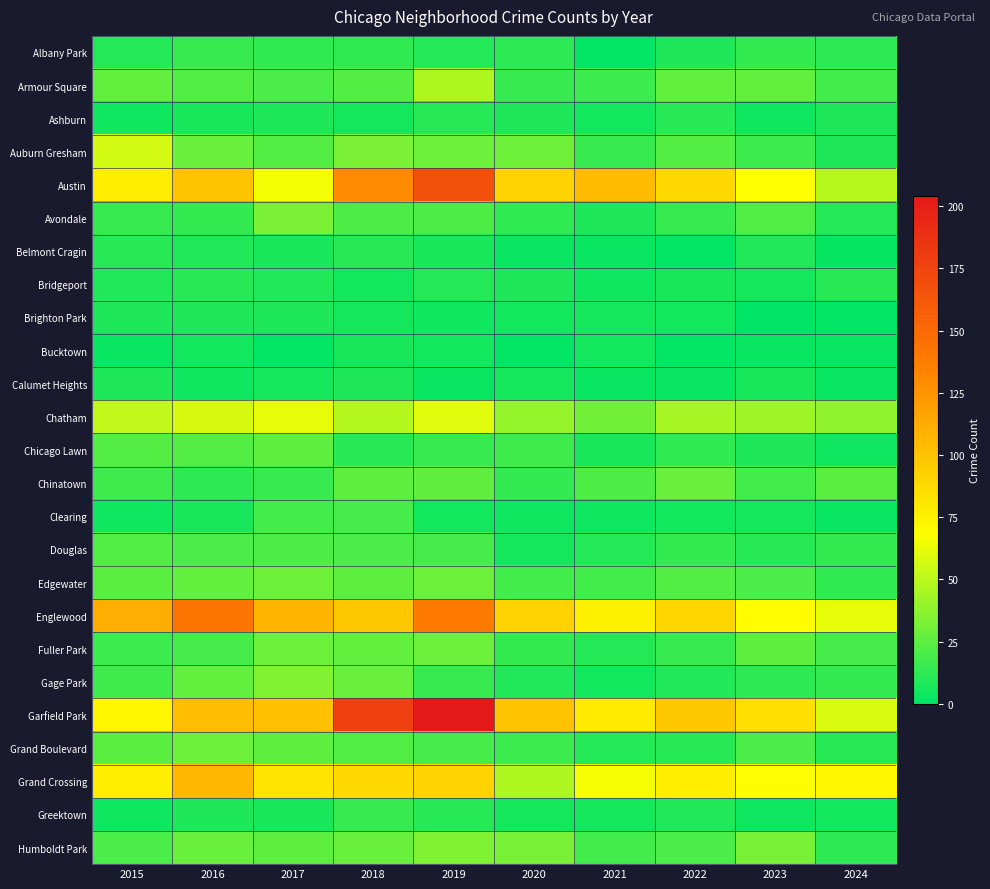

What is the total value across all series at 2015?

712